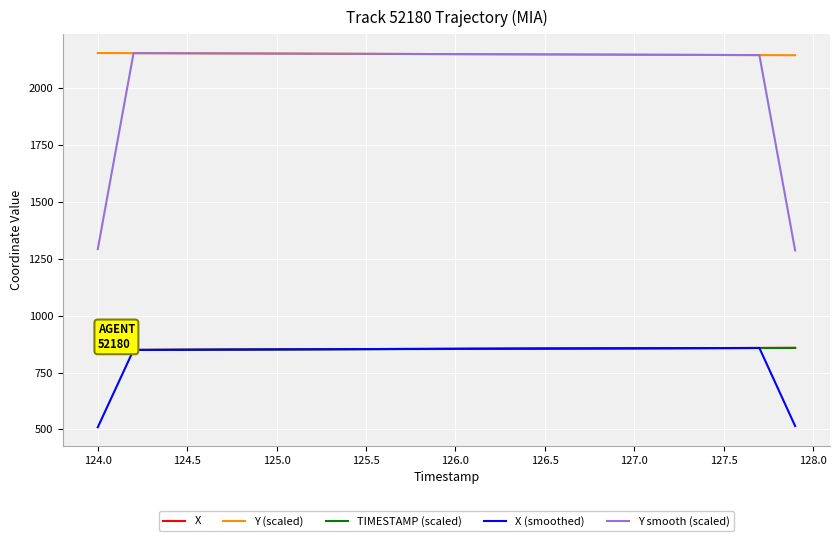

Which series has the widest spread of values?

Y smooth (scaled)